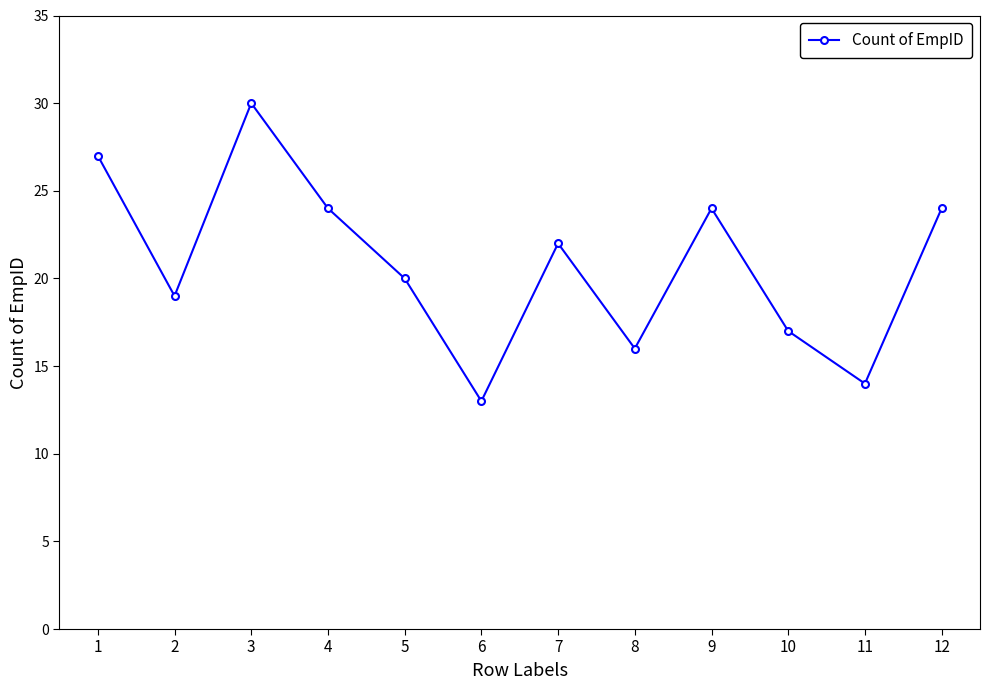

What is the sum of all values?

250